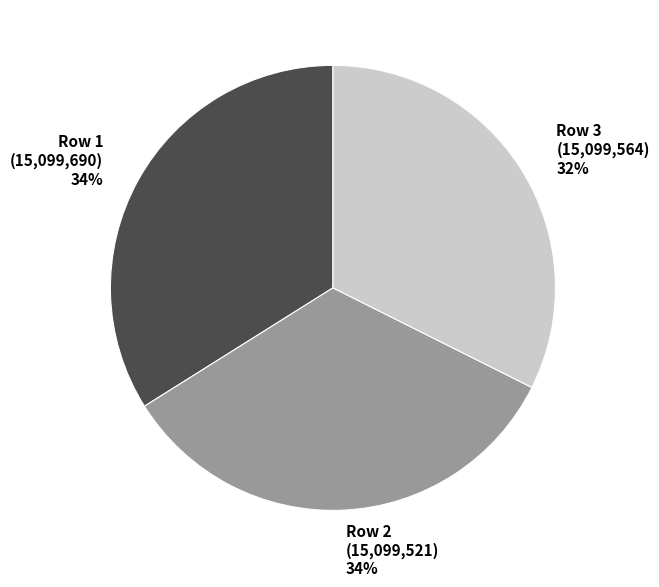

How many segments does this pie chart have?

3